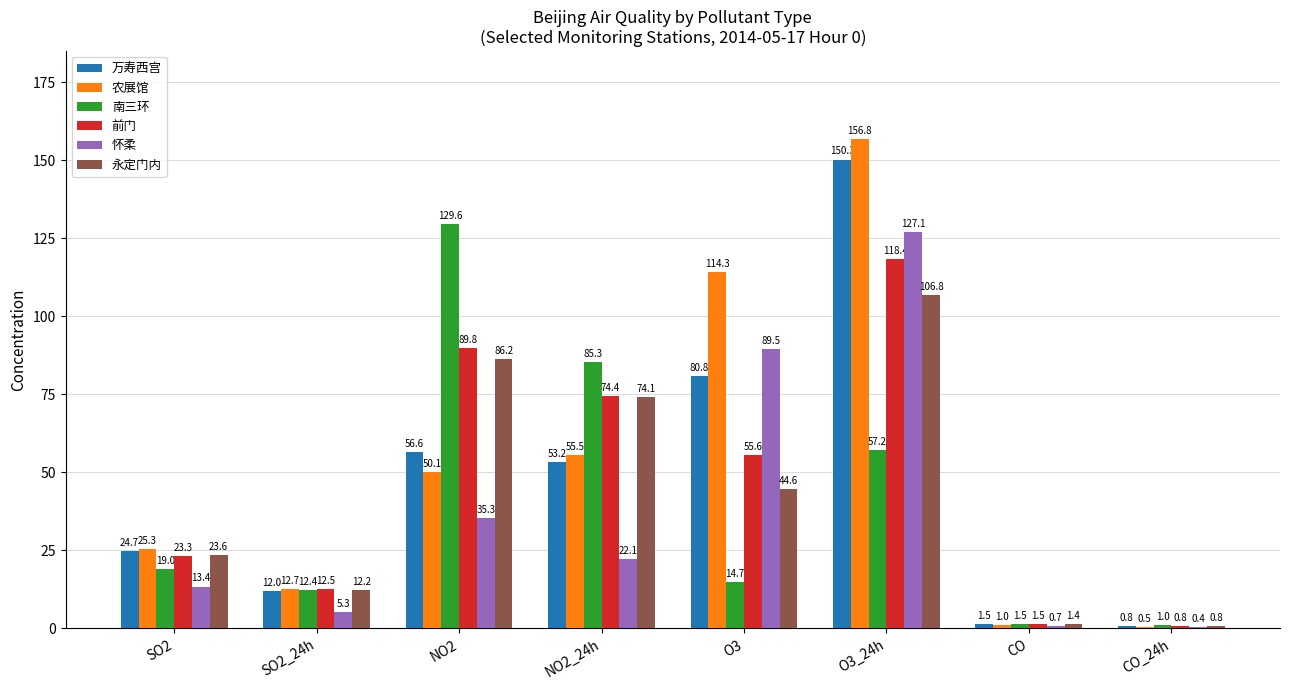

At which label does 怀柔 first exceed 22?

NO2